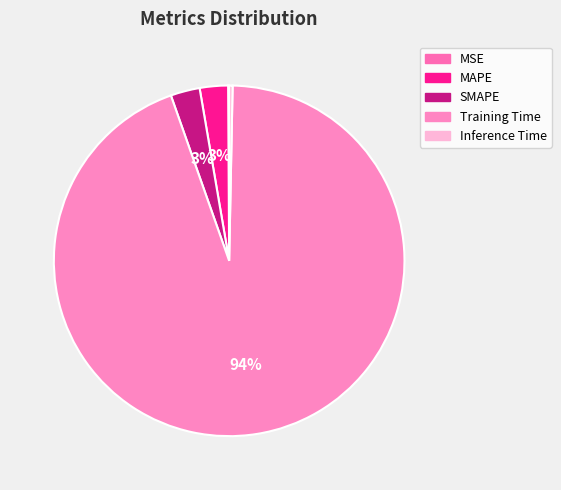

What percentage do MAPE and SMAPE together represent?

5.3%